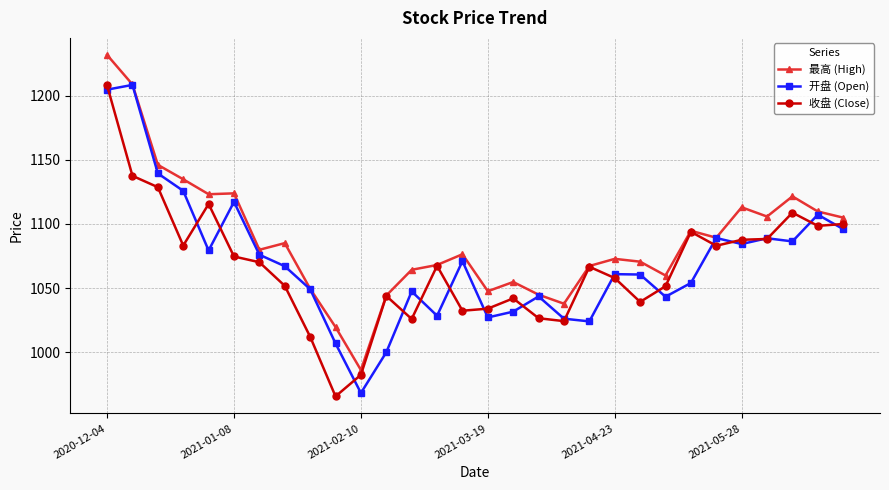

At how many categories does at least one series exceed 975?

30